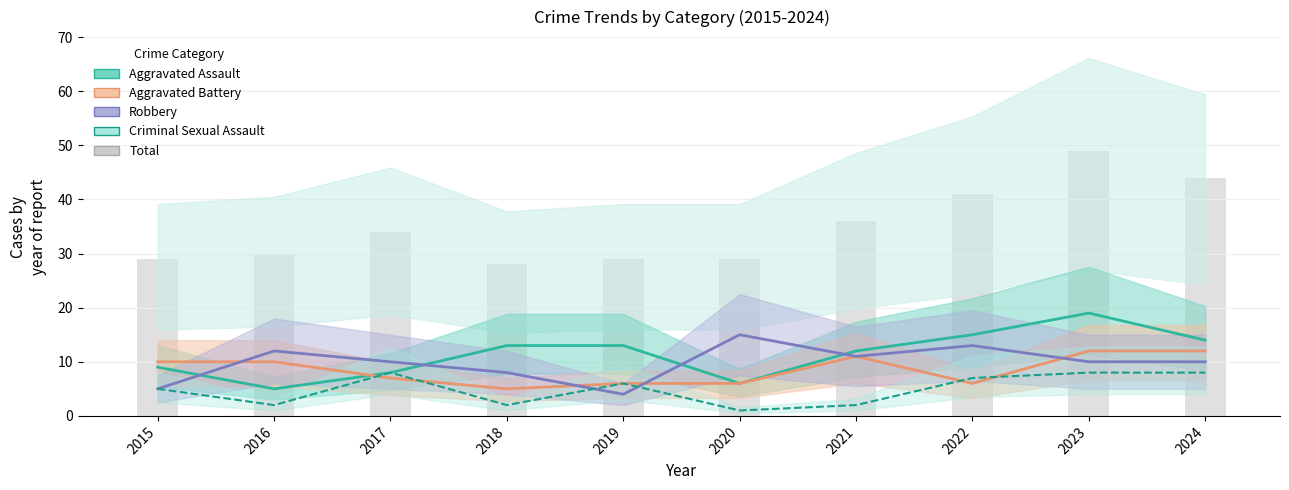

What is the value of the Robbery bar at the 1st from the left?

5